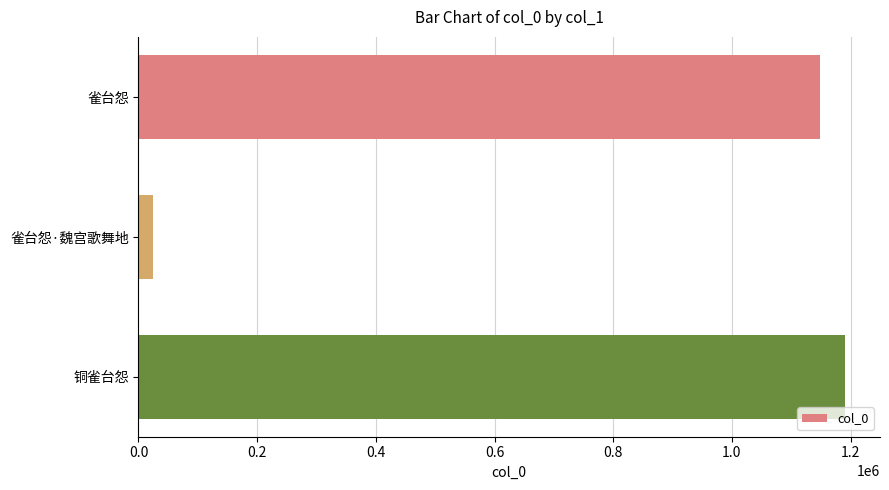

How many values are below 1148091?

1